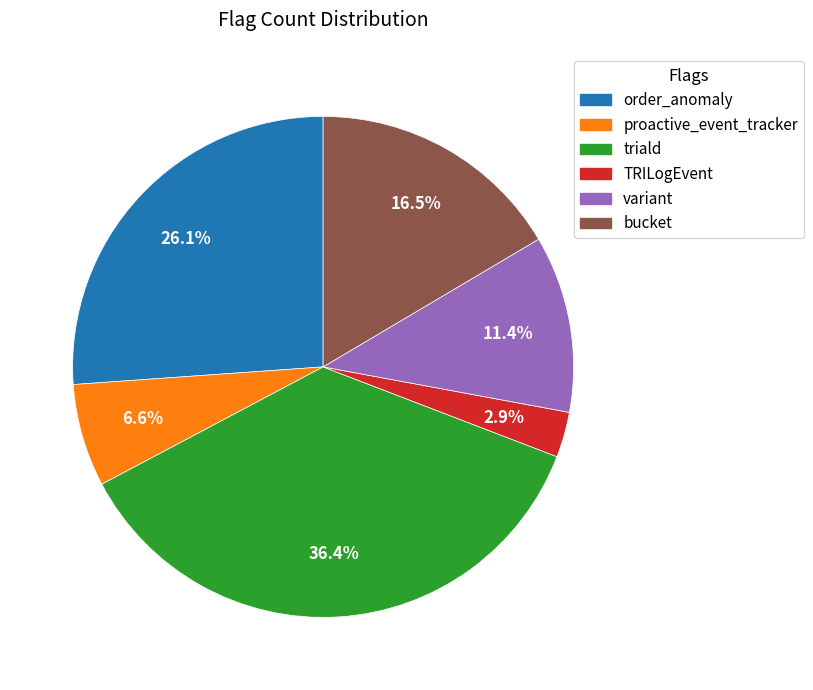

Is triald the majority of the pie?

No